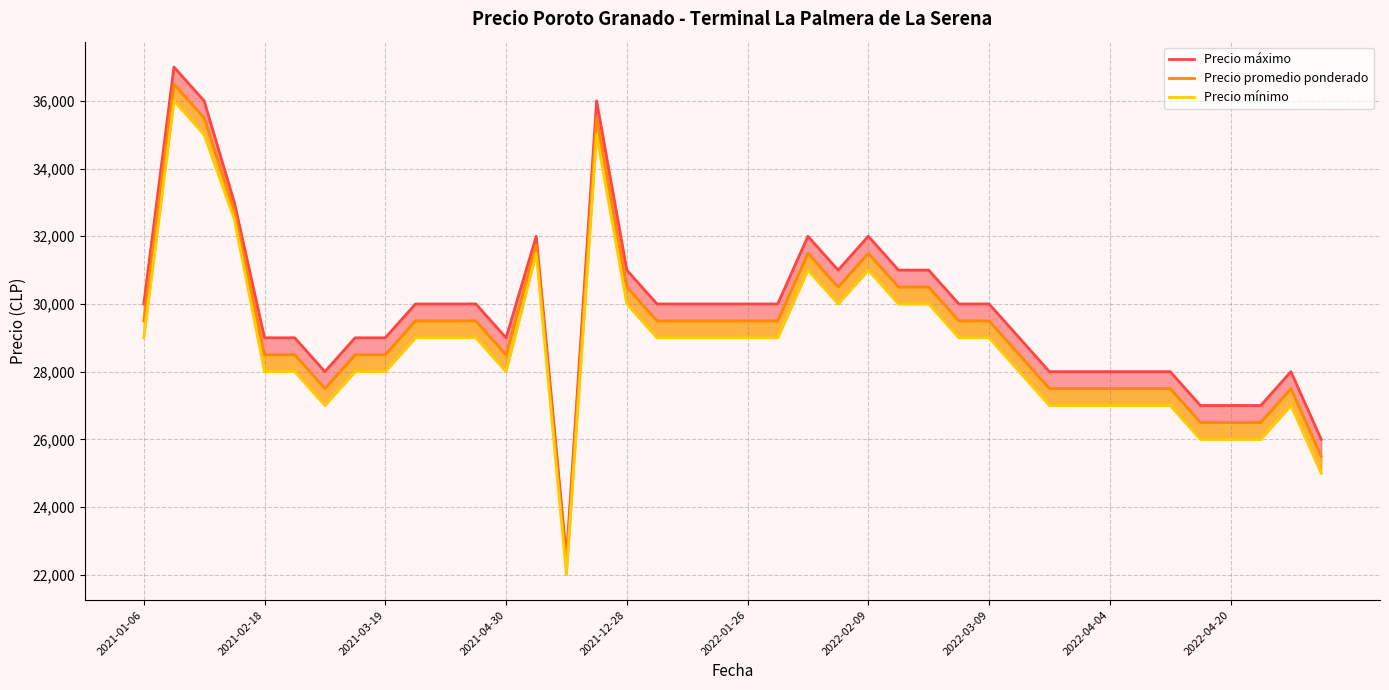

True or false: Precio promedio ponderado and Precio mínimo intersect in this chart.

False